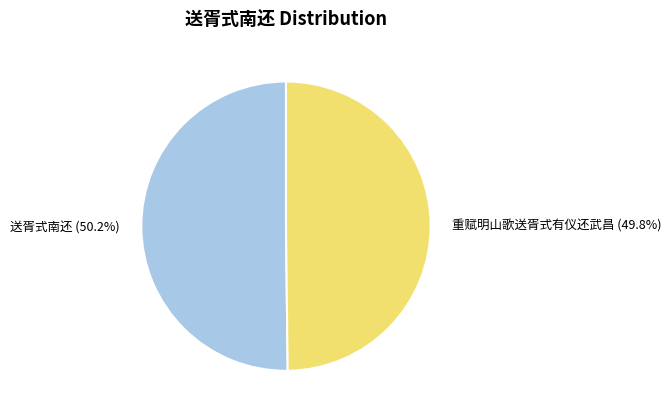

Combined, what portion of the pie is 送胥式南还 (50.2%) and 重赋明山歌送胥式有仪还武昌 (49.8%)?

100.0%